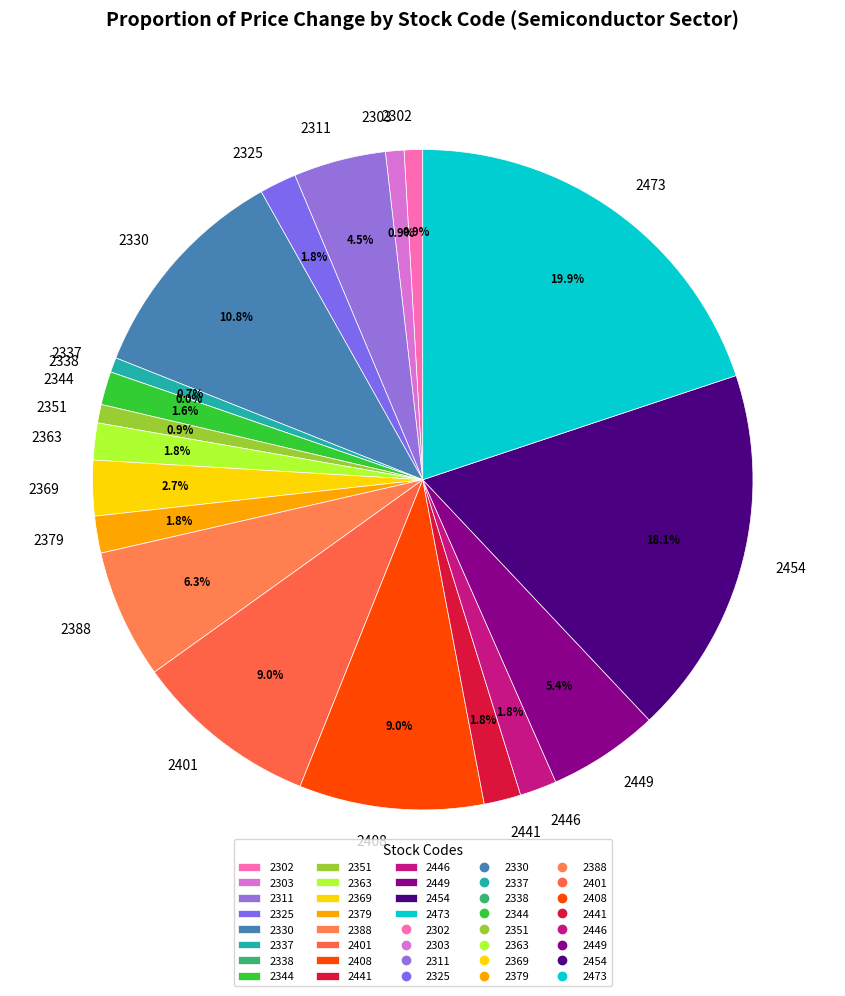

Do 2446 and 2379 together represent more than half of the pie?

No